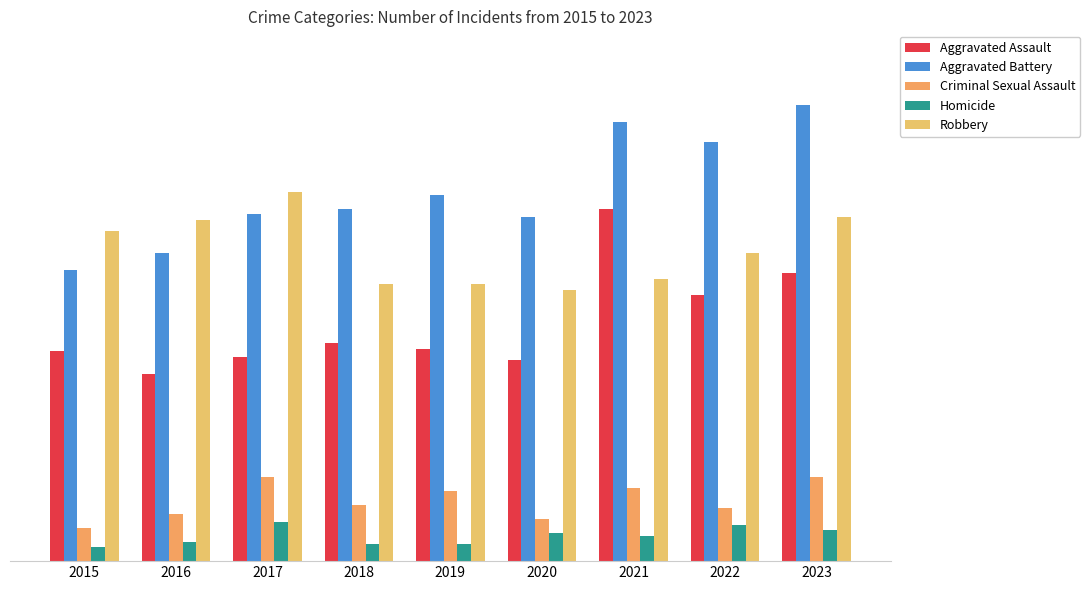

What is the value of the Homicide bar at the 5th from the left?

6